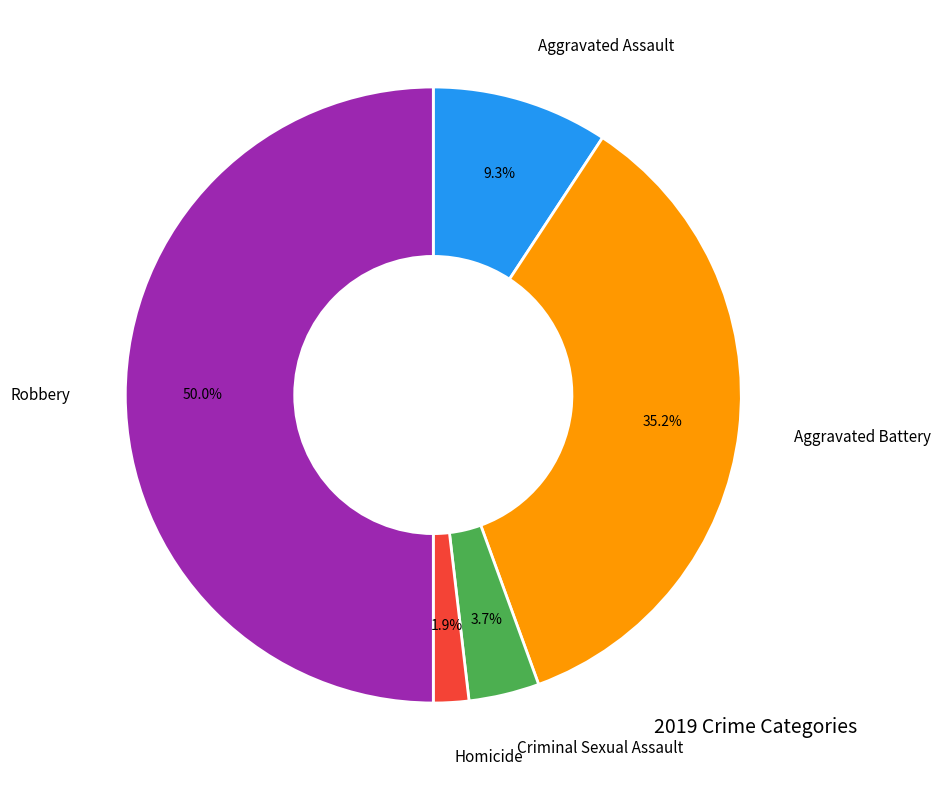

What percentage is the Homicide slice, to the nearest percent?

2%